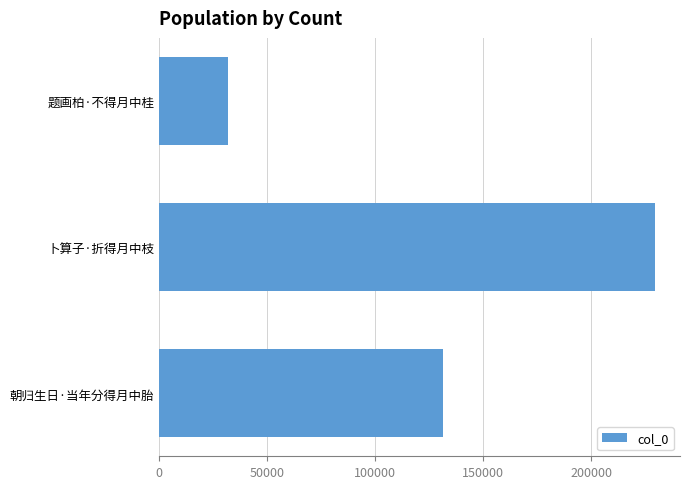

What is the approximate value at 卜算子·折得月中枝?

229624